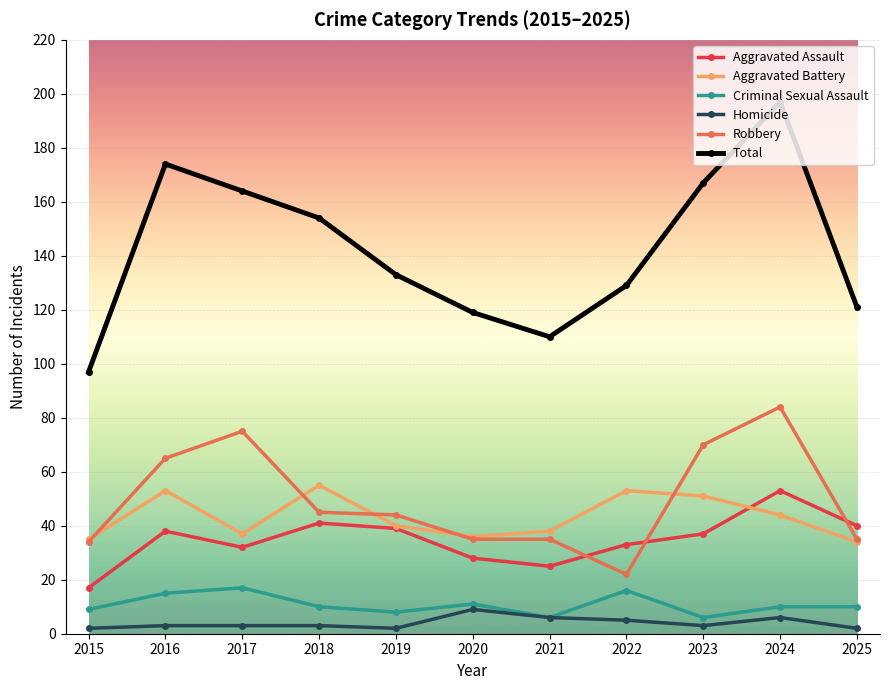

True or false: Aggravated Battery has a value of 78 at 2024.

False